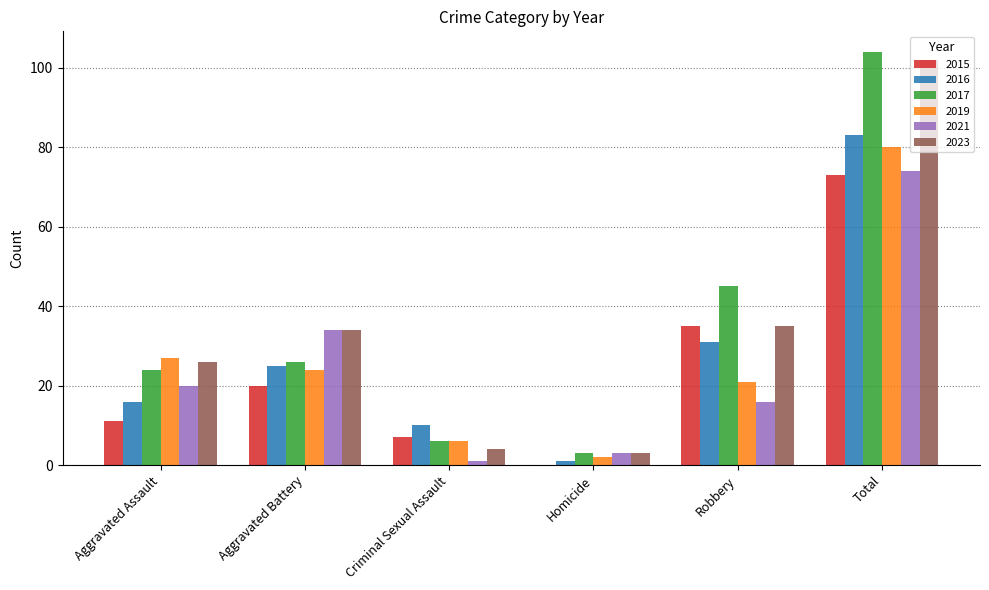

Where is 2016 nearest to the value 42?

Robbery